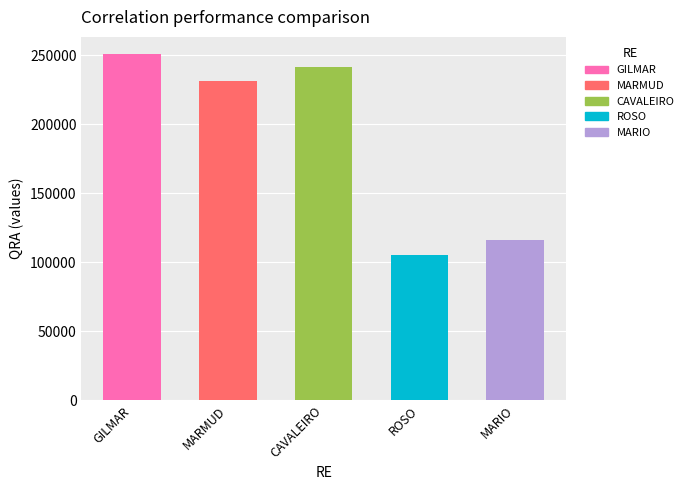

Where is the data nearest to the value 178261?

MARMUD